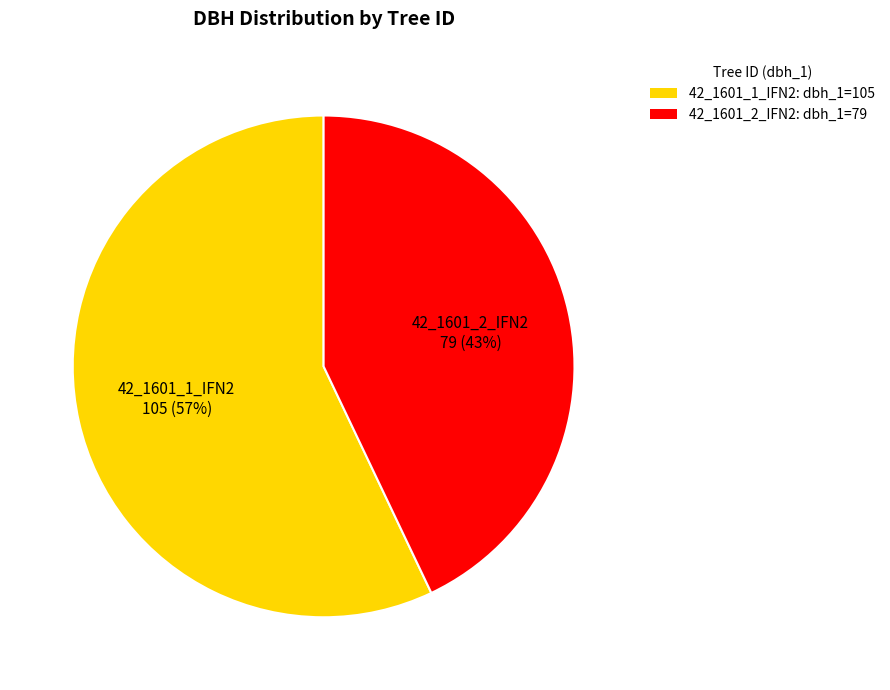

To the nearest percent, what portion does 42_1601_1_IFN2 represent?

57%